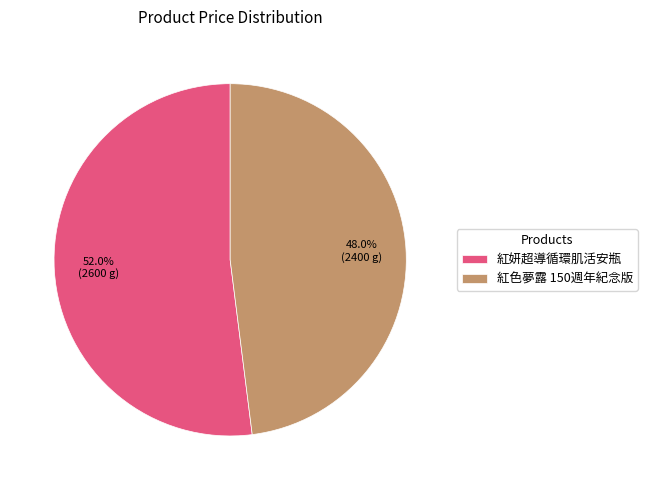

Which category has the smallest portion of the pie?

紅色夢露 150週年紀念版